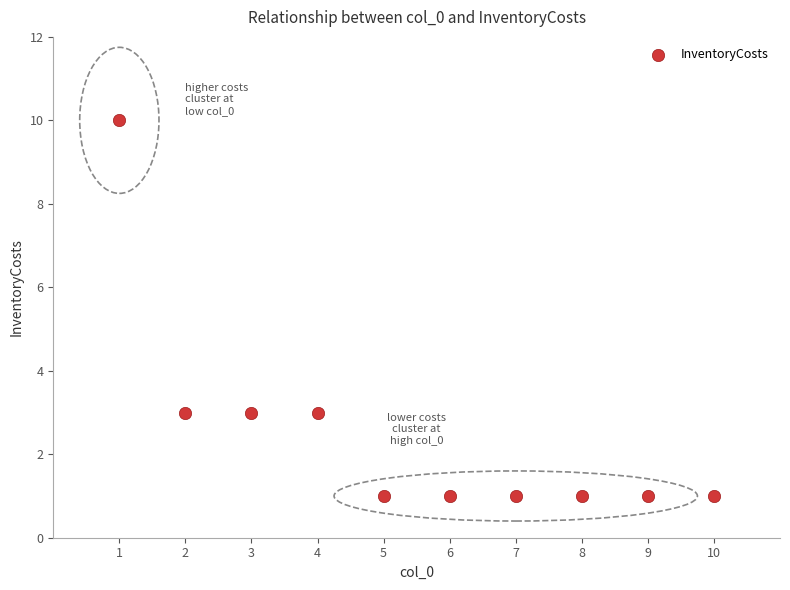

What is the range of X values (max minus min)?

9